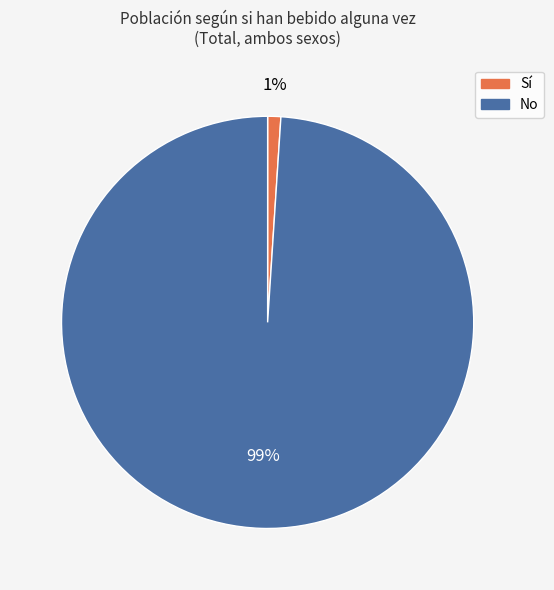

Does any single category account for the majority?

Yes